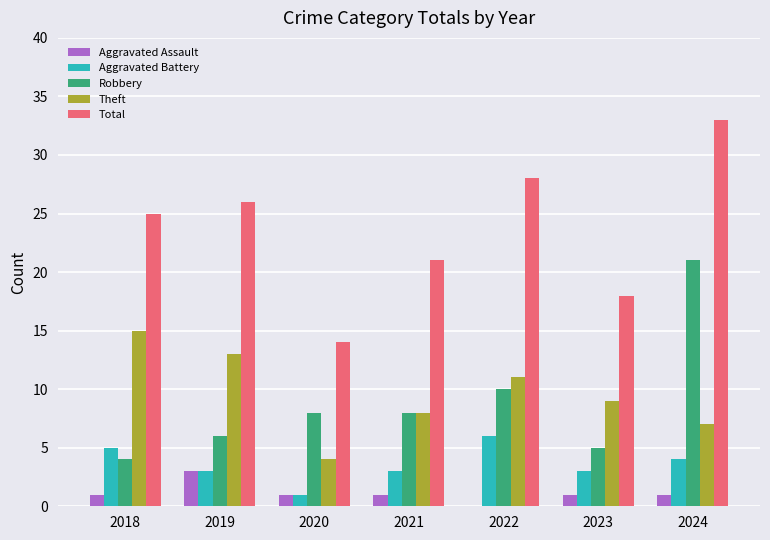

Does the chart contain stacked bars?

No